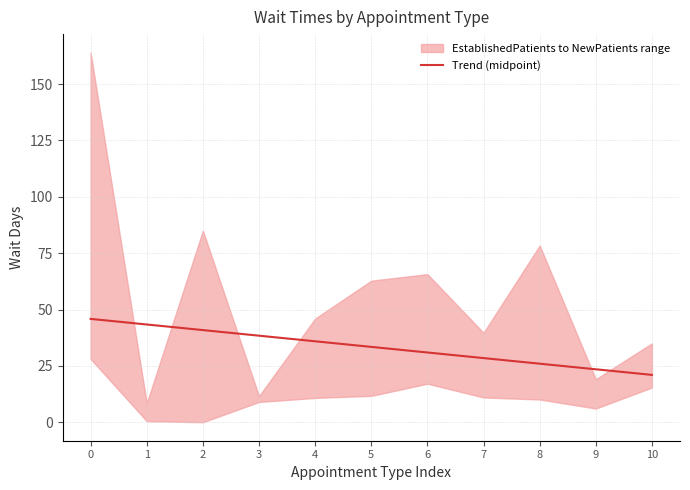

What is the minimum value shown in the chart?

21.0